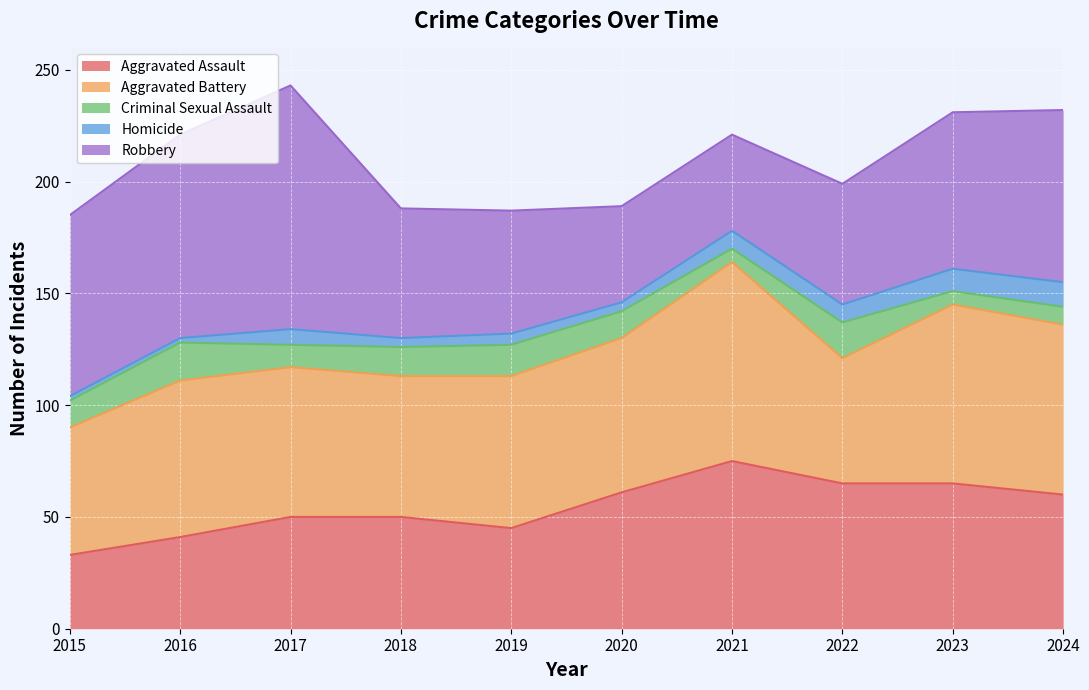

Between 2016 and 2018, which series saw the biggest shift?

Robbery